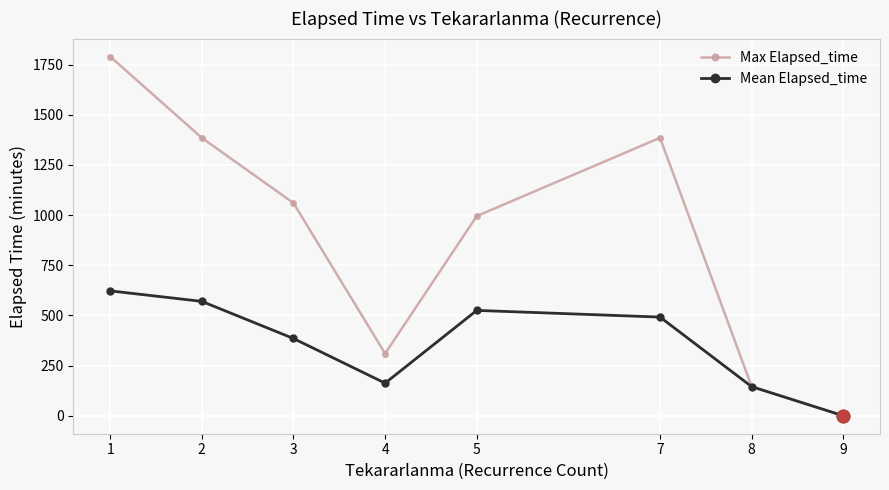

Reading left to right, transcribe all the data shown in this chart.

Max Elapsed_time: 1790.0	1385.0	1060.0	310.0	995.0	1385.0	145.0	0.0
Mean Elapsed_time: 622.3	570.0	385.0	162.5	525.0	491.7	145.0	0.0